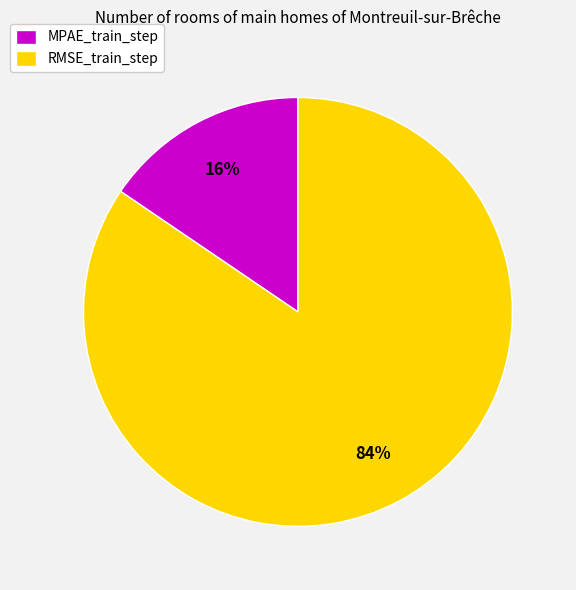

Is it true that RMSE_train_step is 84% of the pie?

True